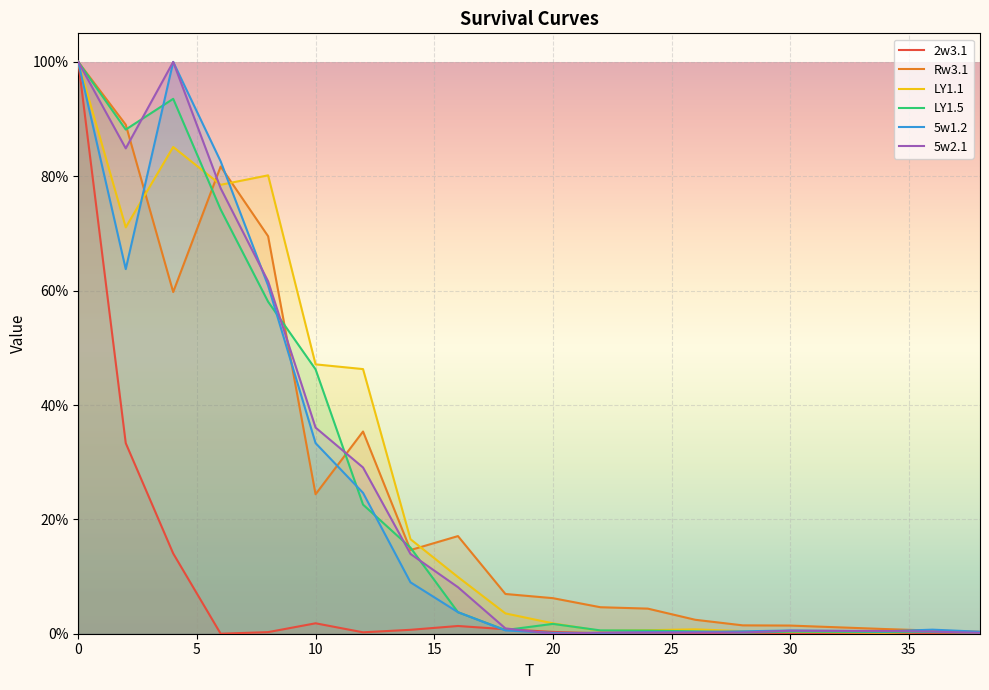

How many times do LY1.1 and LY1.5 cross each other?

5